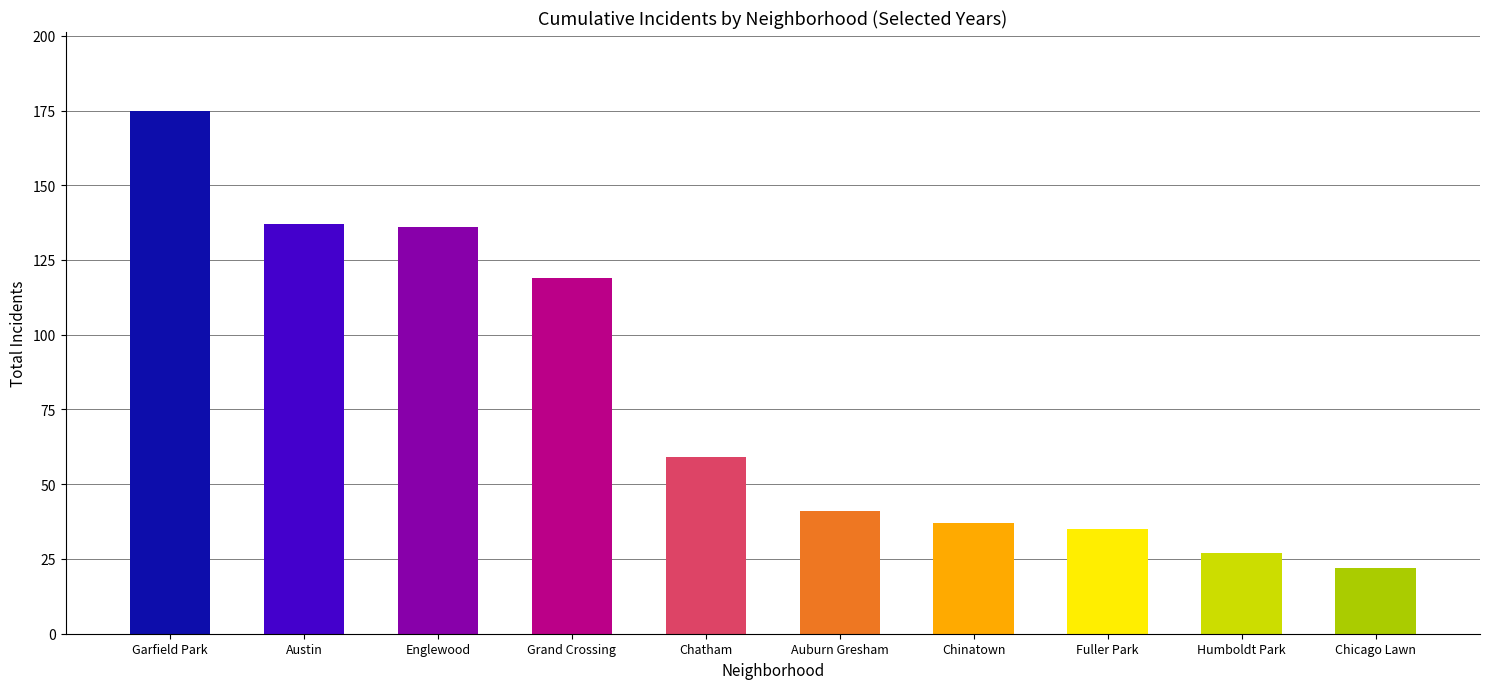

Reading left to right, transcribe all the data shown in this chart.

Garfield Park=175	Austin=137	Englewood=136	Grand Crossing=119	Chatham=59	Auburn Gresham=41	Chinatown=37	Fuller Park=35	Humboldt Park=27	Chicago Lawn=22